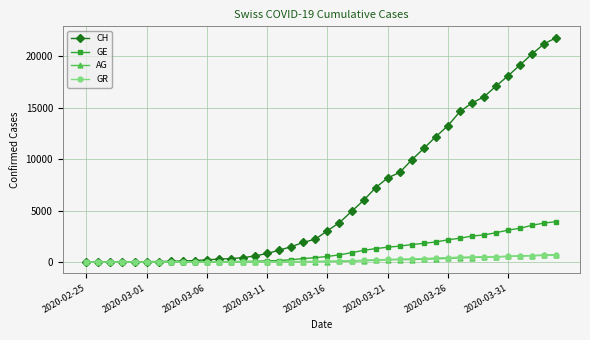

Which series has the largest total across all categories?

CH